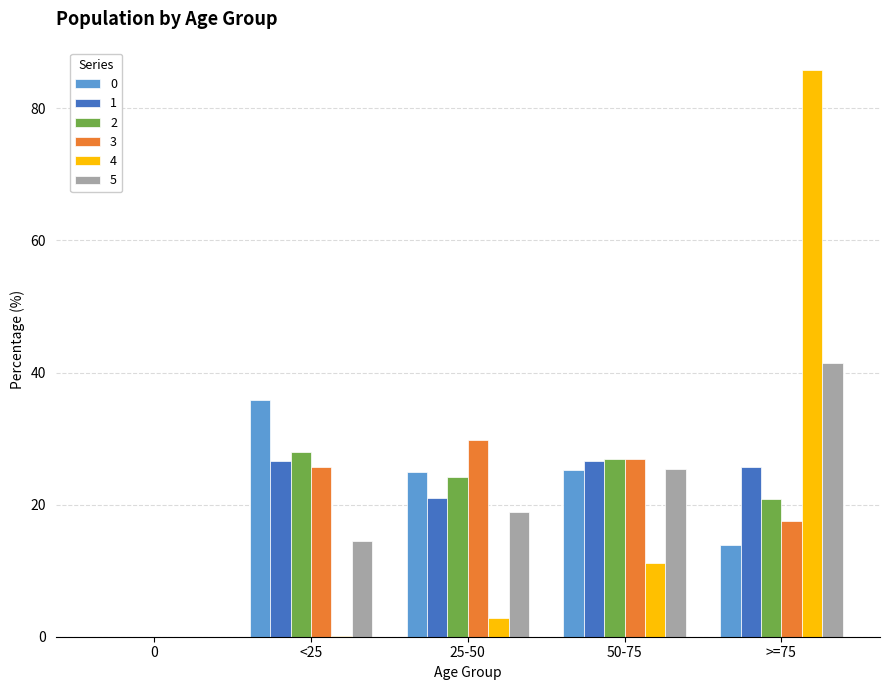

Does the chart contain stacked bars?

No